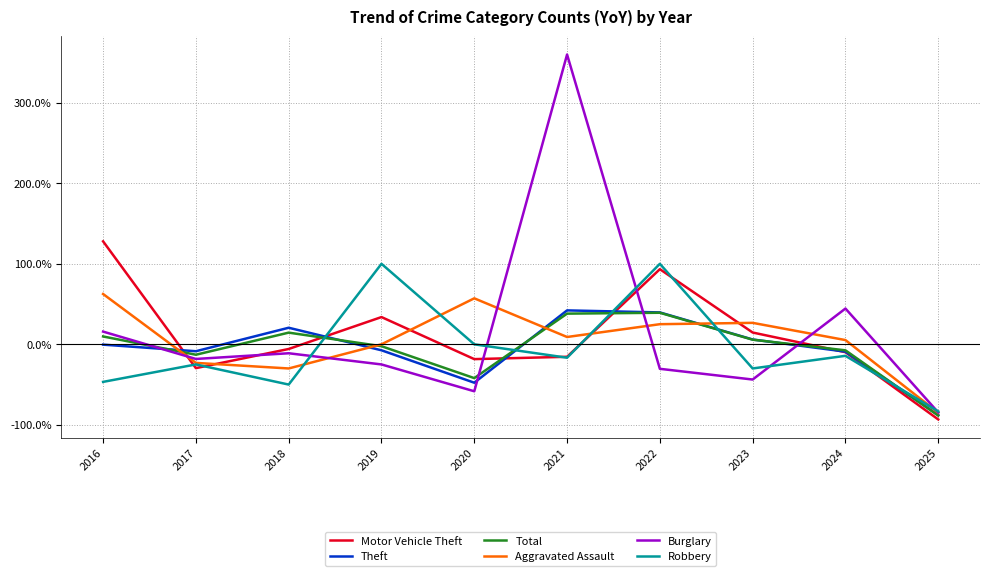

Where do Total and Robbery first cross each other?

2018 and 2019